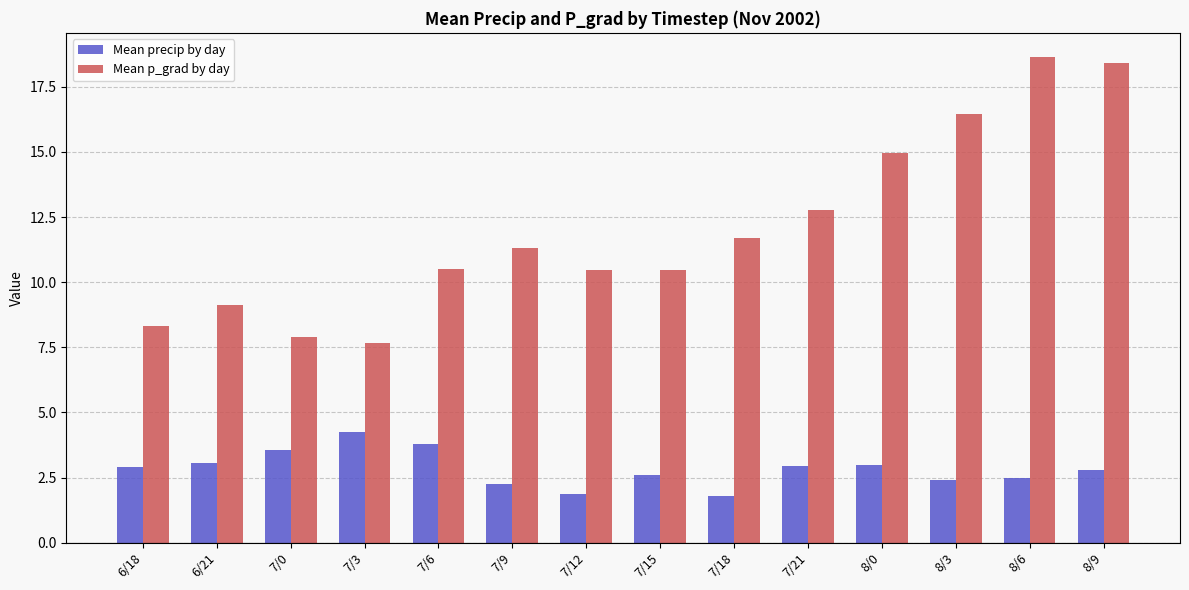

Is the value of Mean p_grad by day at 7/6 greater than the value of Mean precip by day at 7/18?

Yes